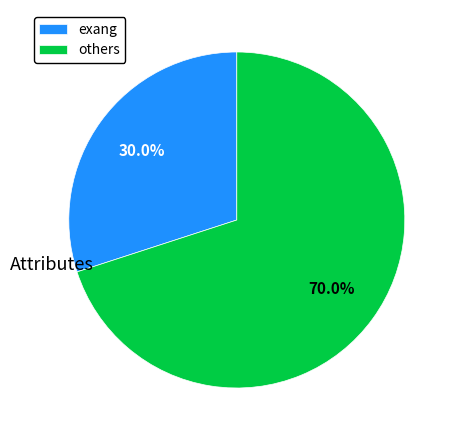

Is it true that exang is 30% of the pie?

True